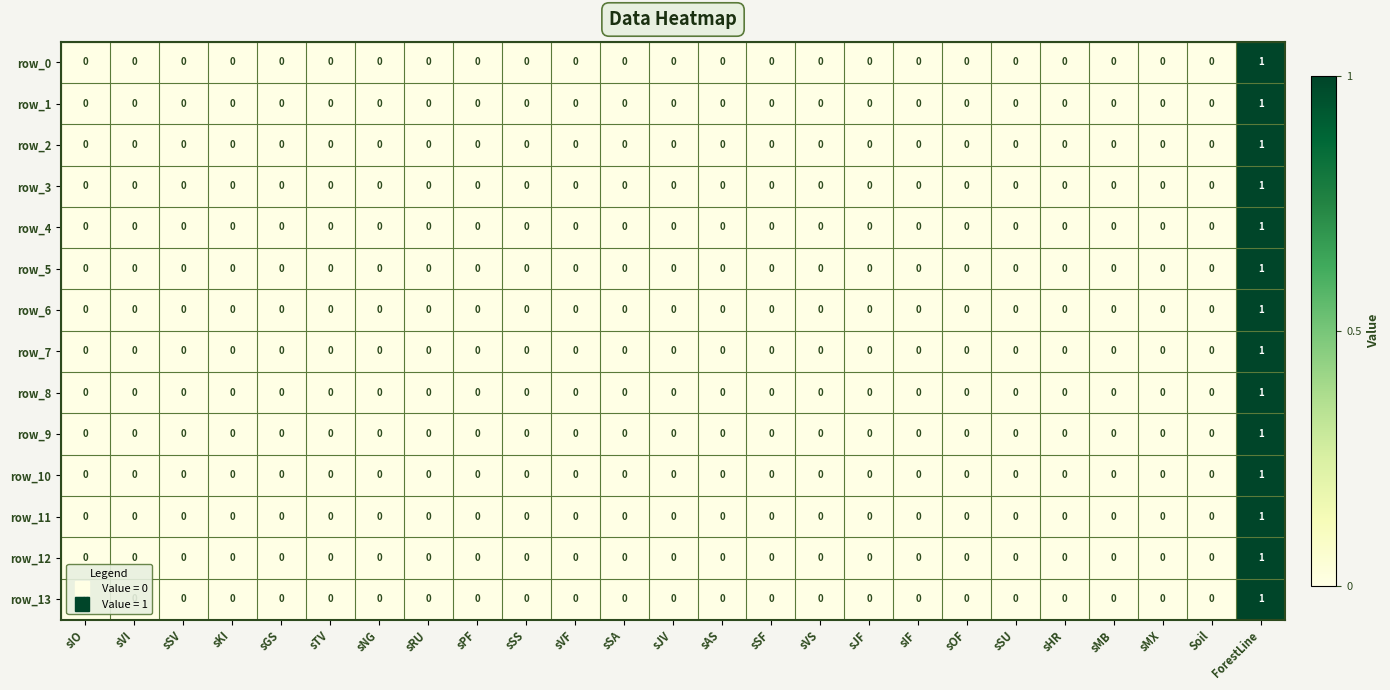

What is the maximum value for row_7?

1